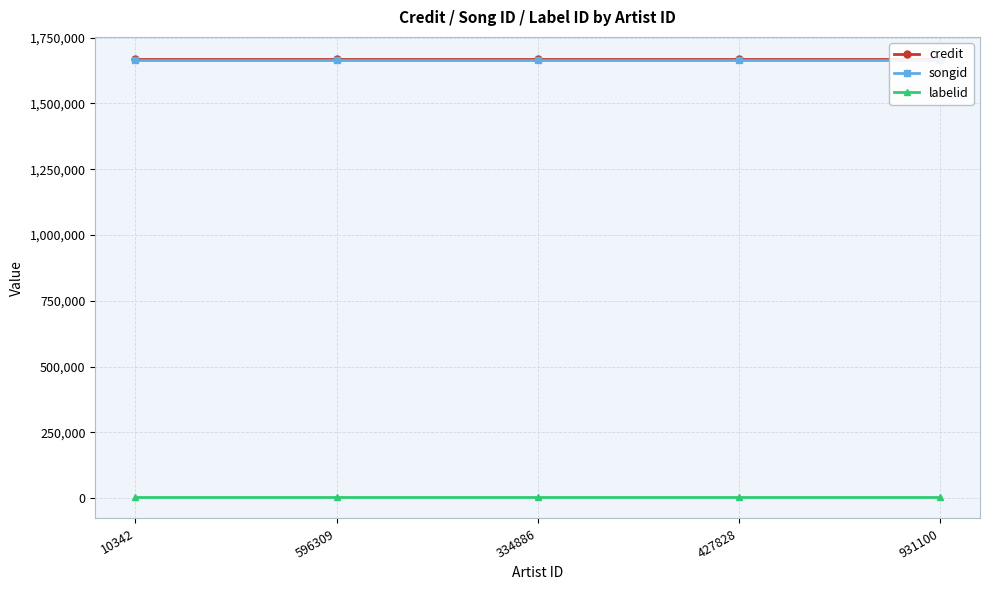

What is the average value of the labelid series?

6234